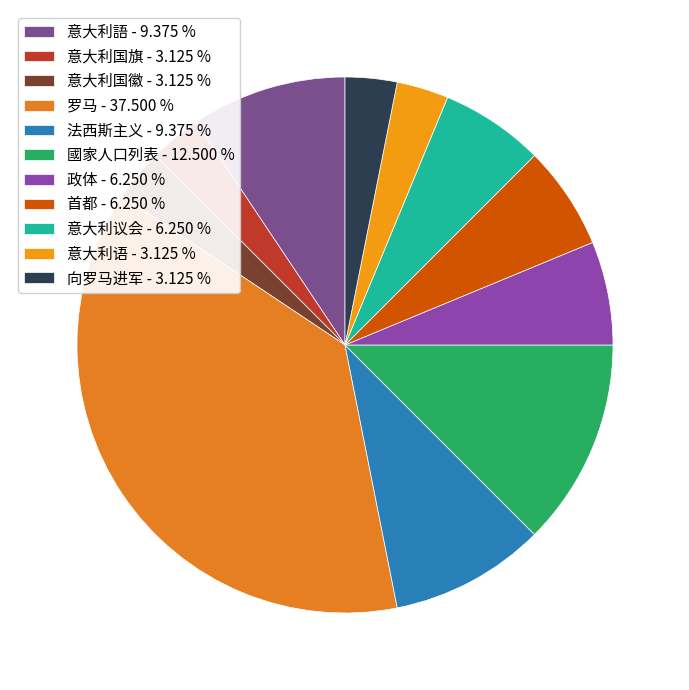

How many slices are in this pie chart?

11